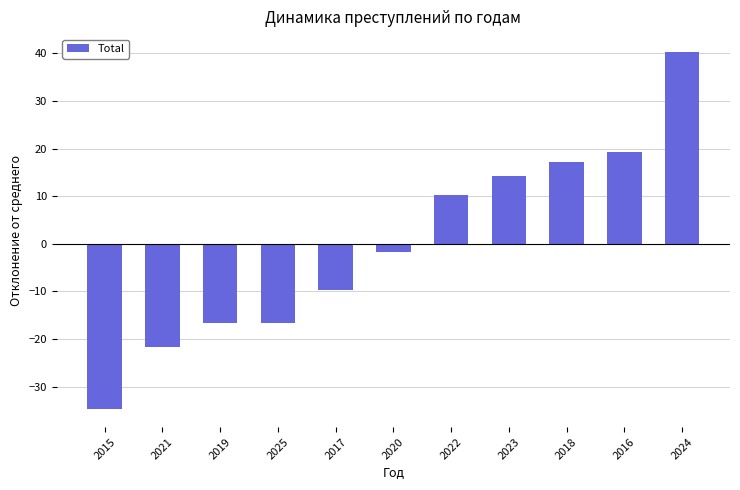

Reading left to right, transcribe all the data shown in this chart.

-34.7	-21.7	-16.7	-16.7	-9.7	-1.7	10.3	14.3	17.3	19.3	40.3